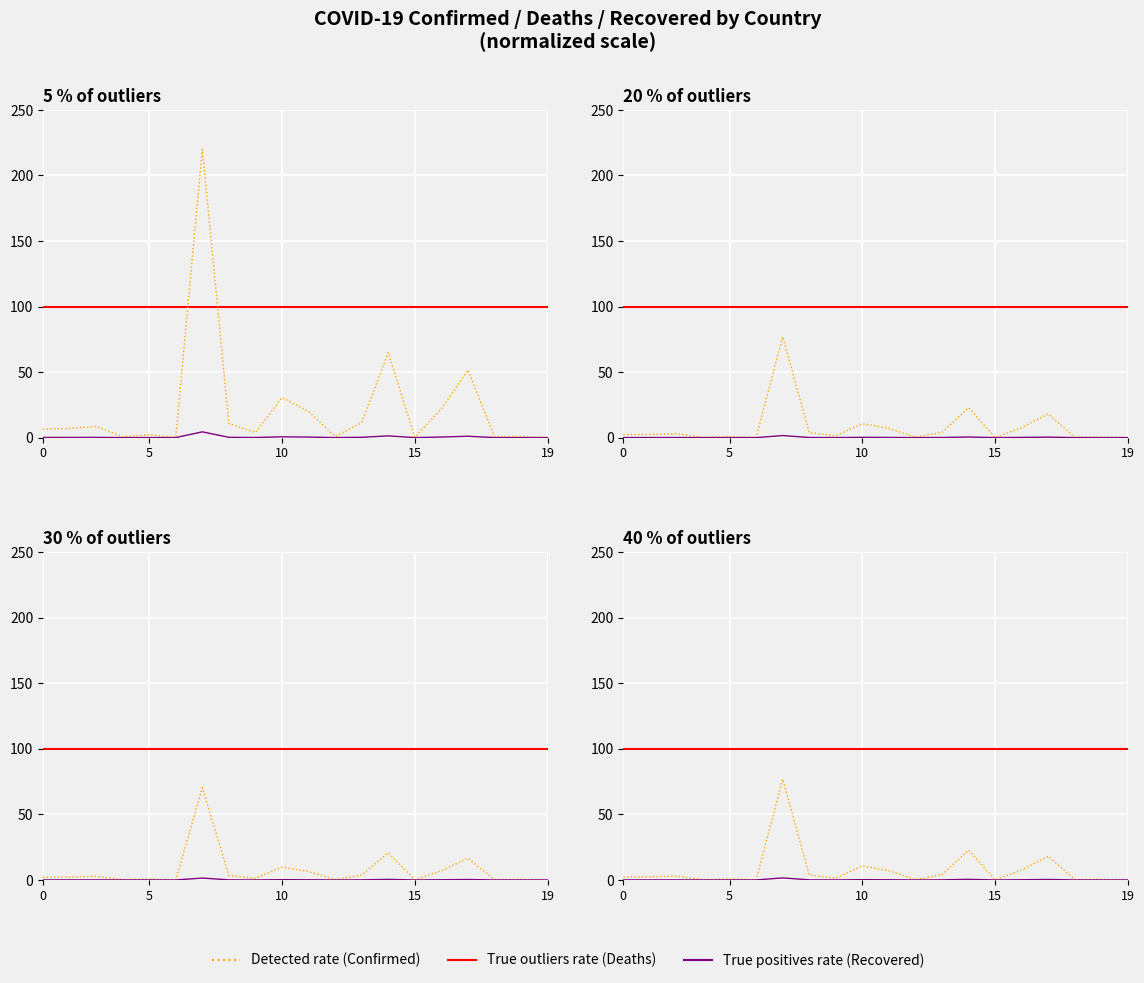

True or false: True positives rate has a value of 0.0 at 8.

False